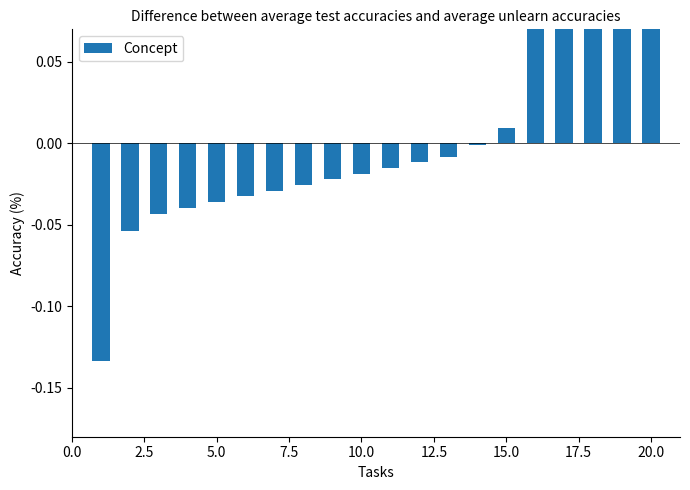

Is it true that the value at 7.5 is -0.0?

True